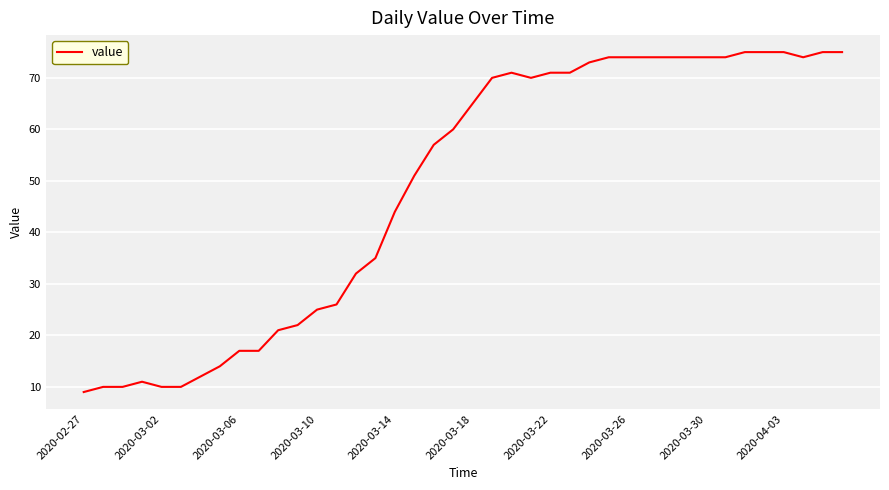

What is the greatest value displayed?

75